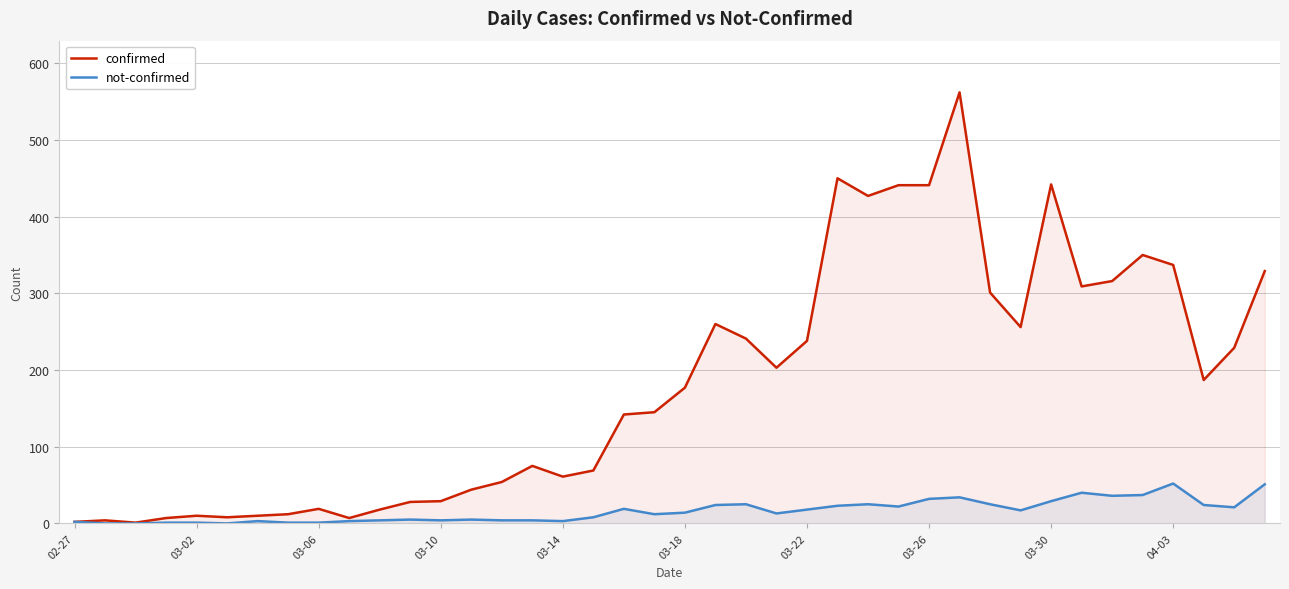

In not-confirmed, how many points are lower than both neighbors (excluding endpoints)?

9